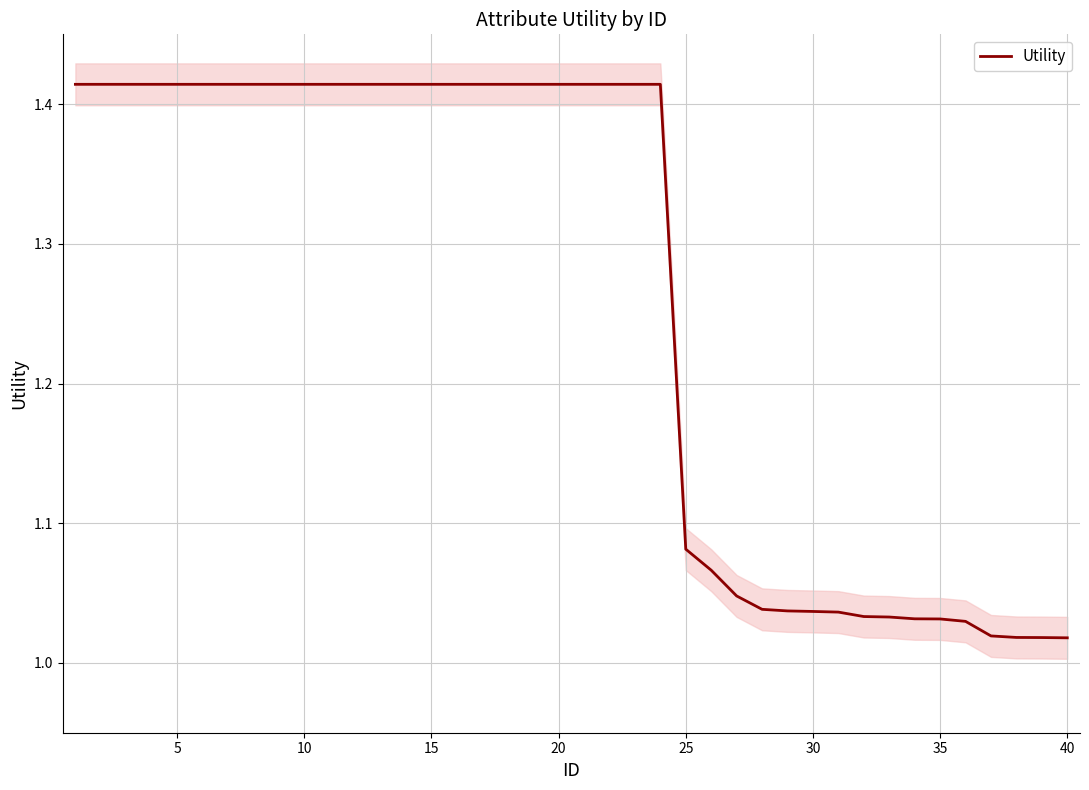

Is it true that Utility equals 0.4 at 15?

False